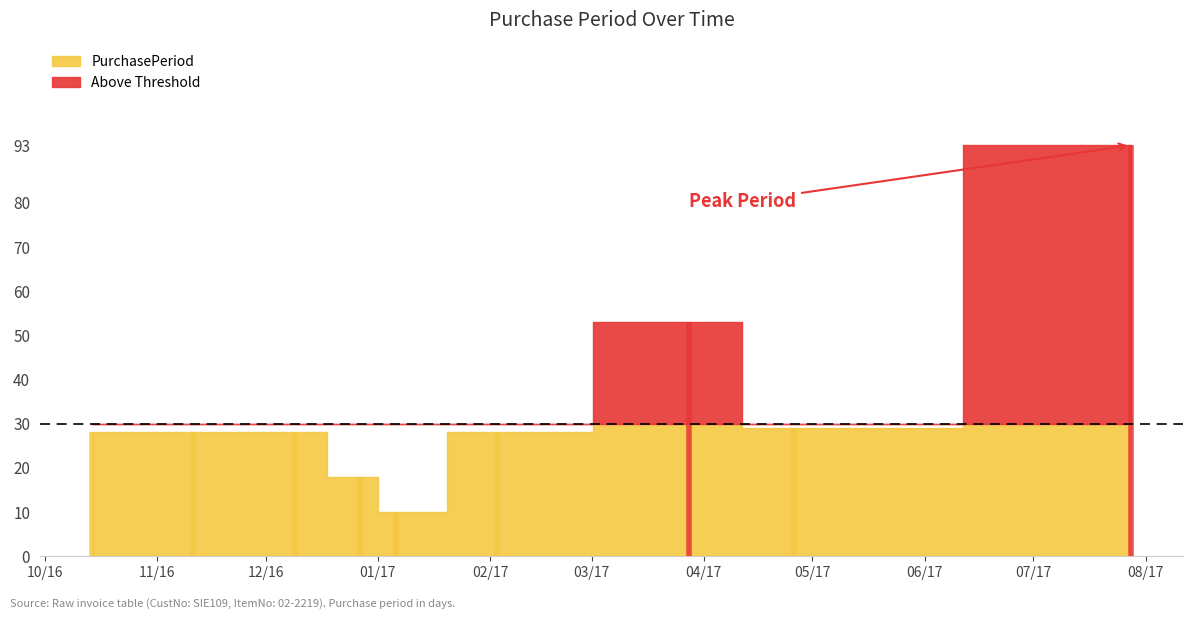

True or false: the data shows 28 at 2016-11-11.

True